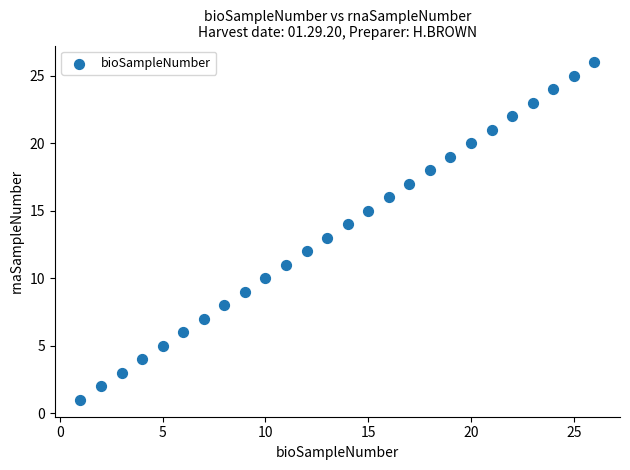

What is the range of Y values (max minus min)?

25